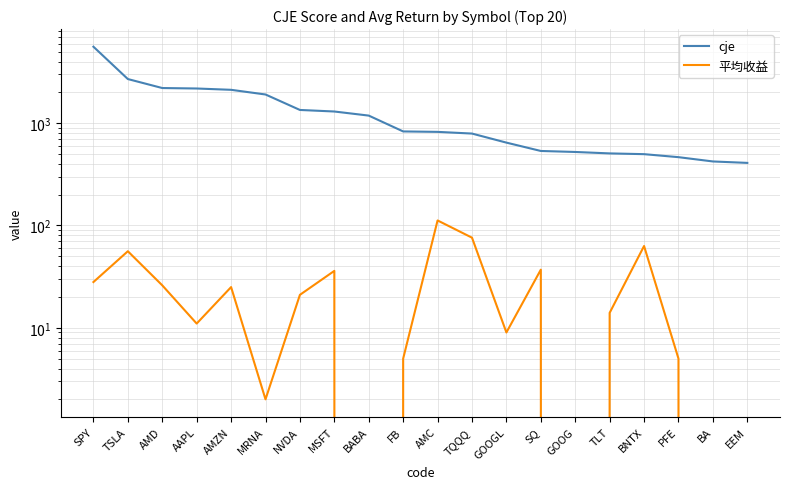

What is the label of the 13th point from the right?

MSFT